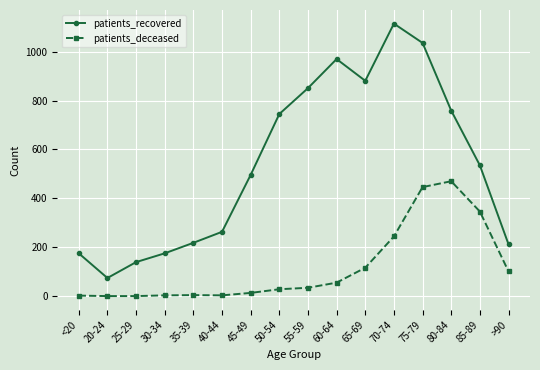

Is the value of patients_deceased at 80-84 greater than the value of patients_recovered at 80-84?

No